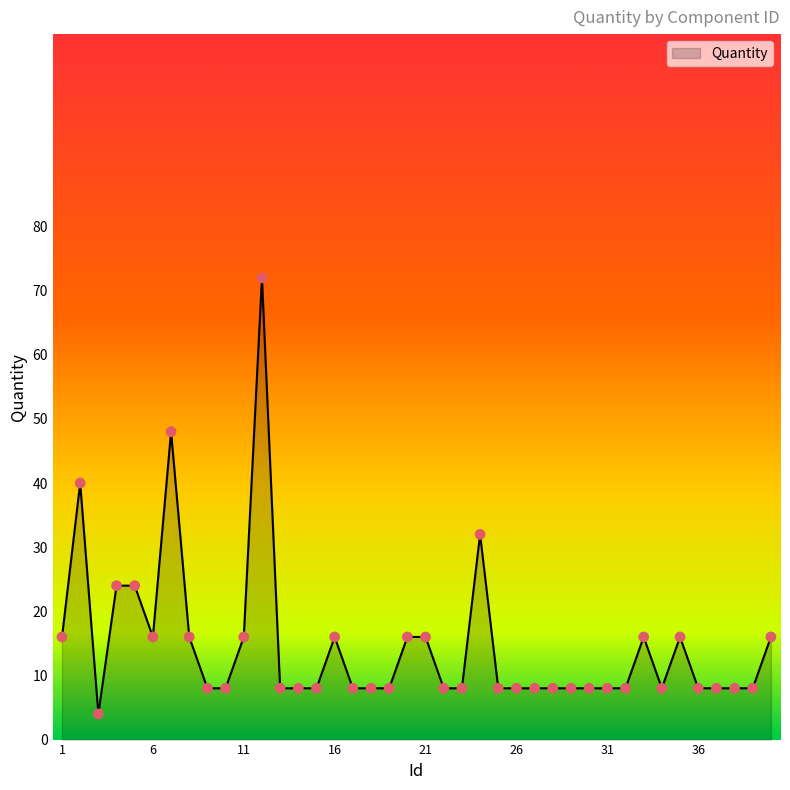

What is the difference between the maximum and minimum values?

68